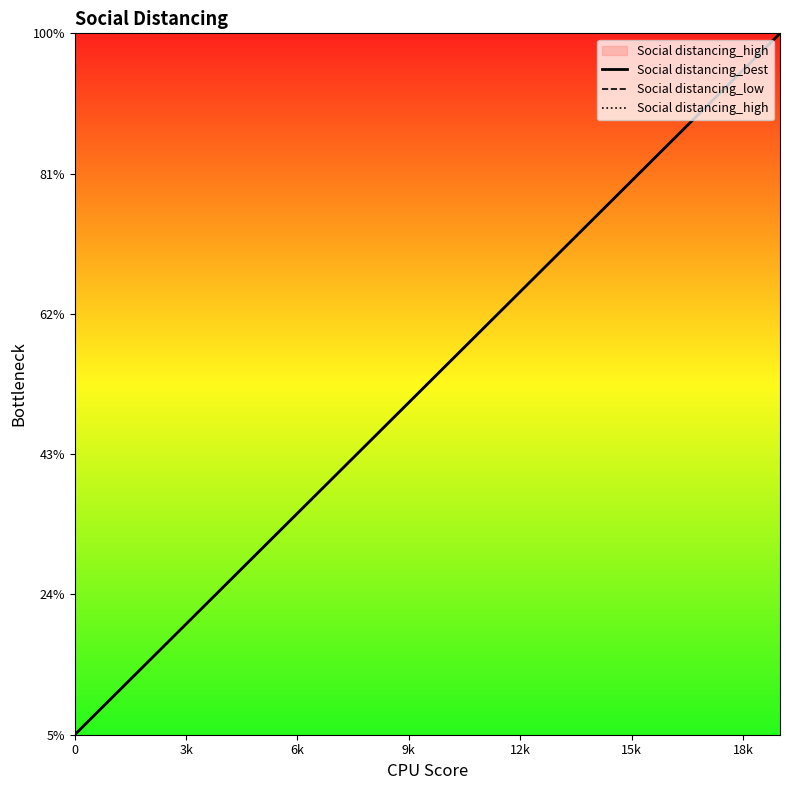

What is the maximum value shown in the chart?

20000